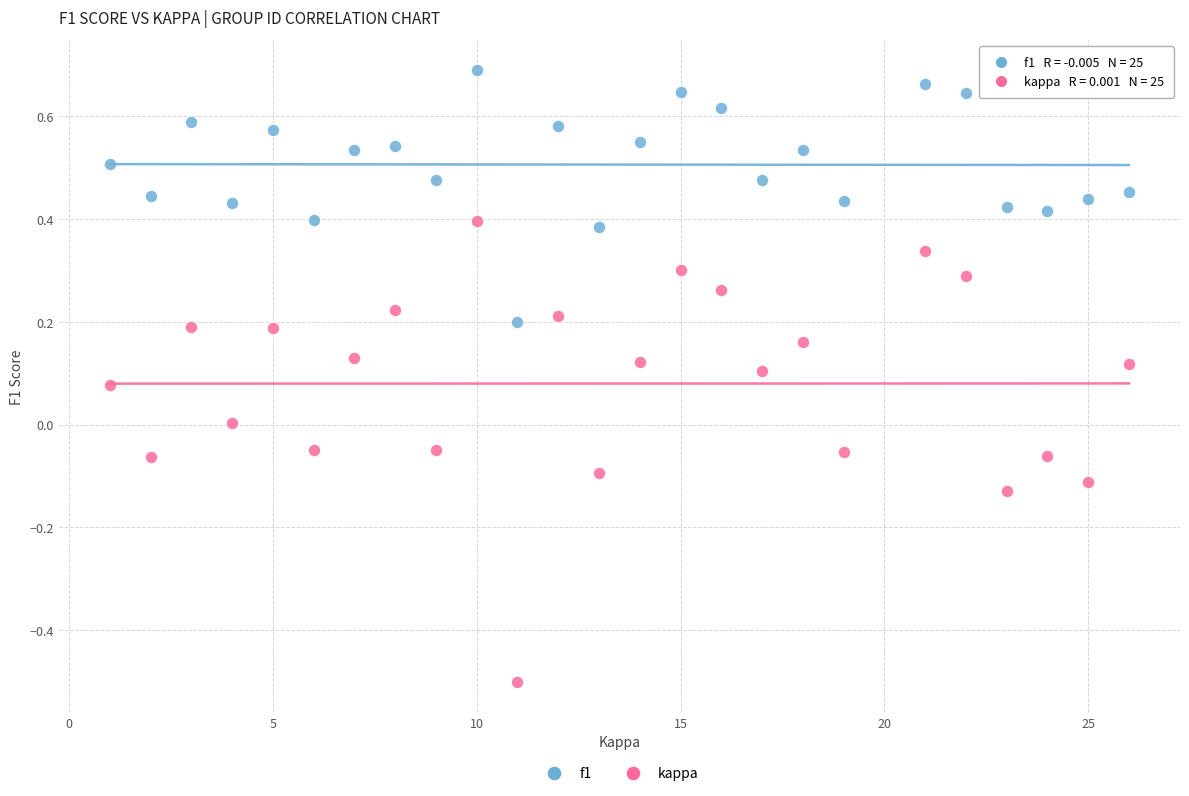

Across all data points, what is the range of Y values (max minus min)?

1.2